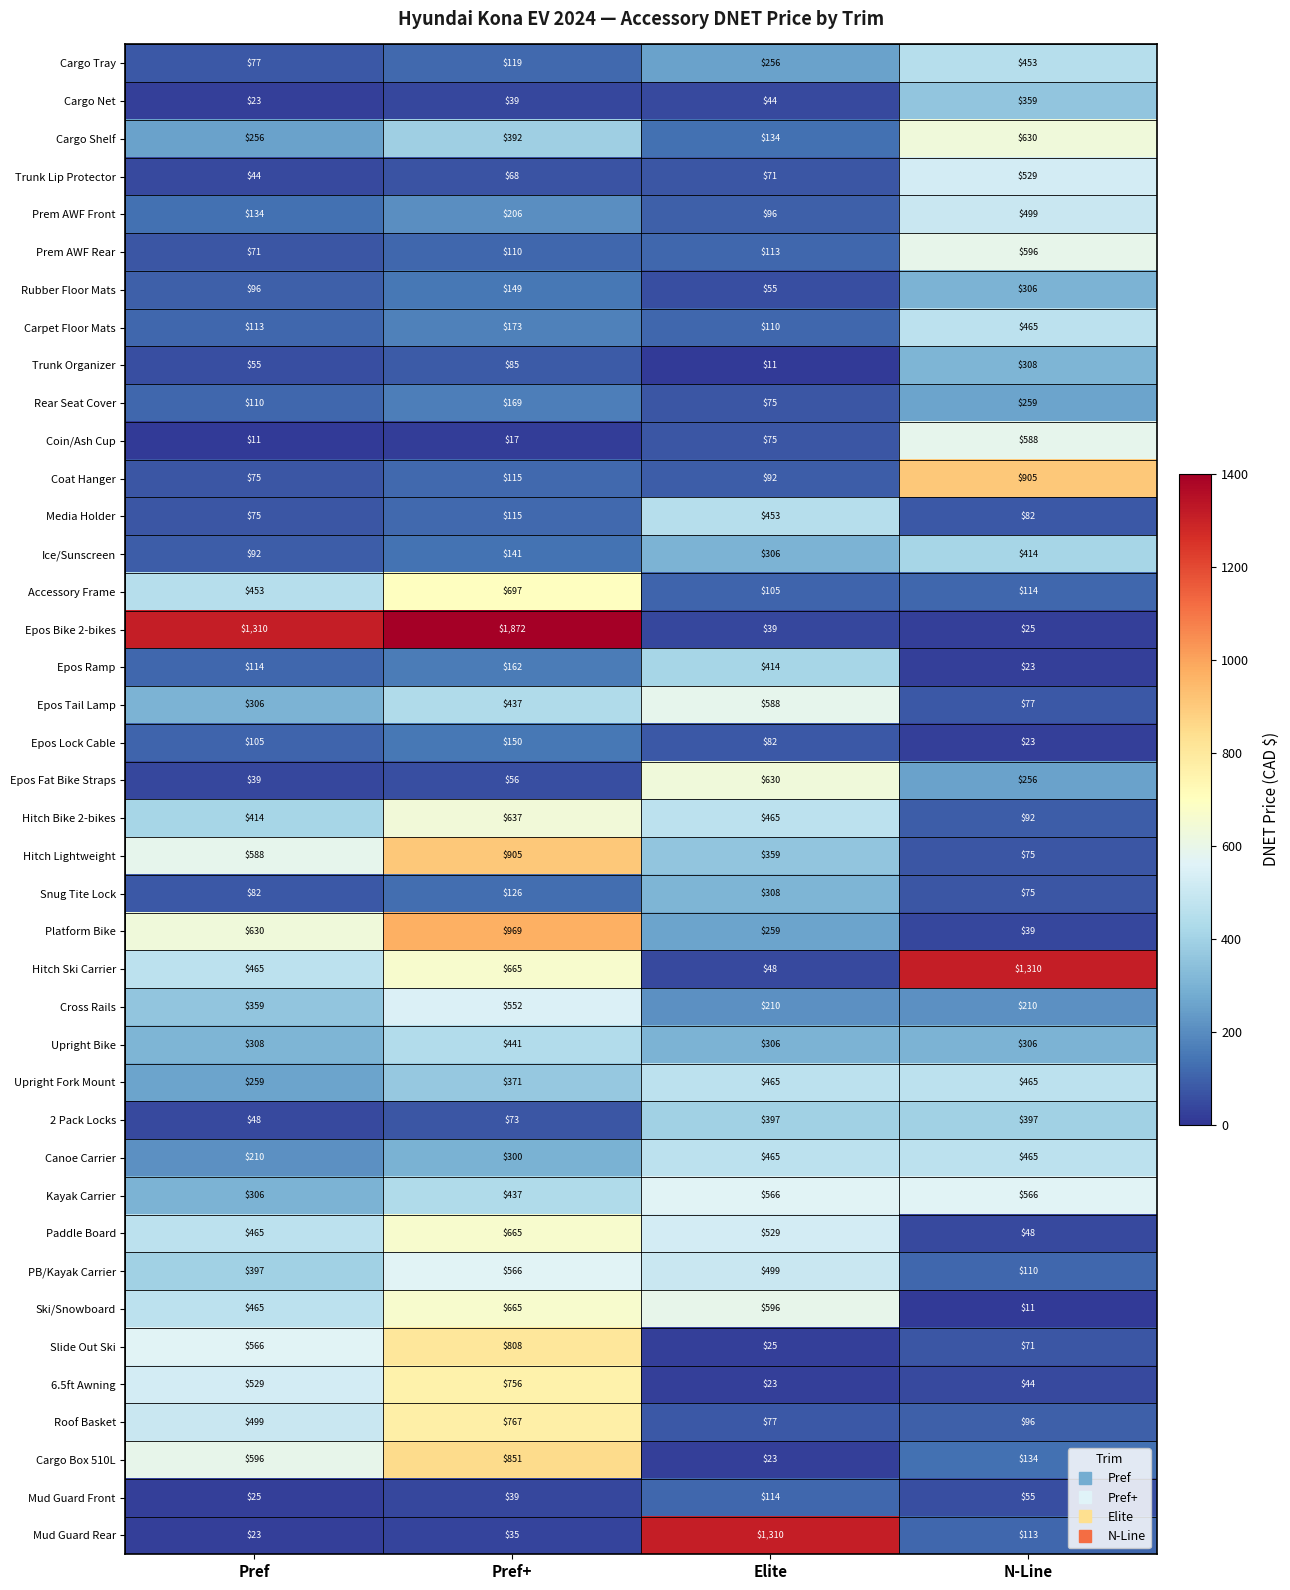

Which series has the largest total across all categories?

Epos Bike 2-bikes